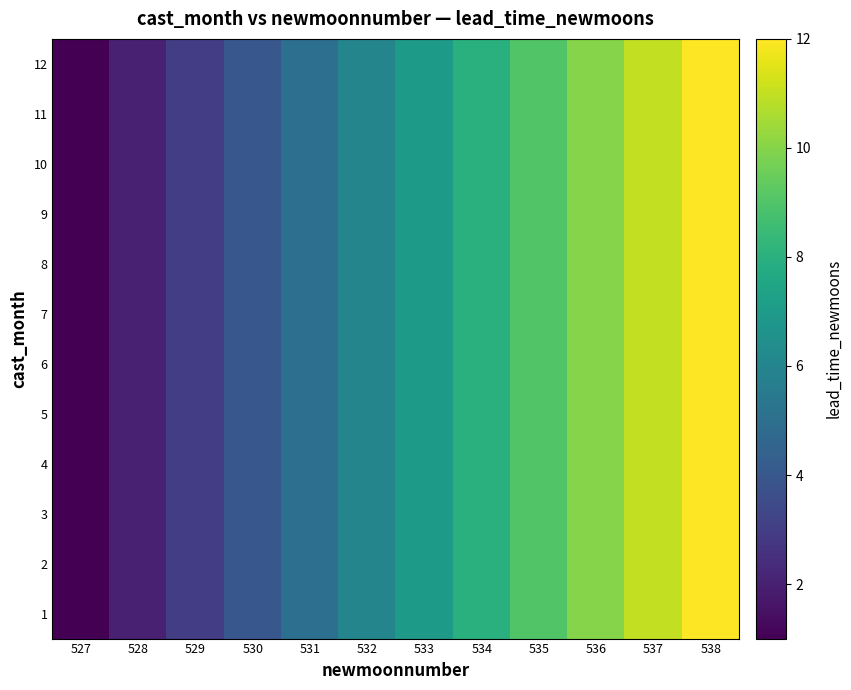

Which series has the largest range (max minus min)?

1